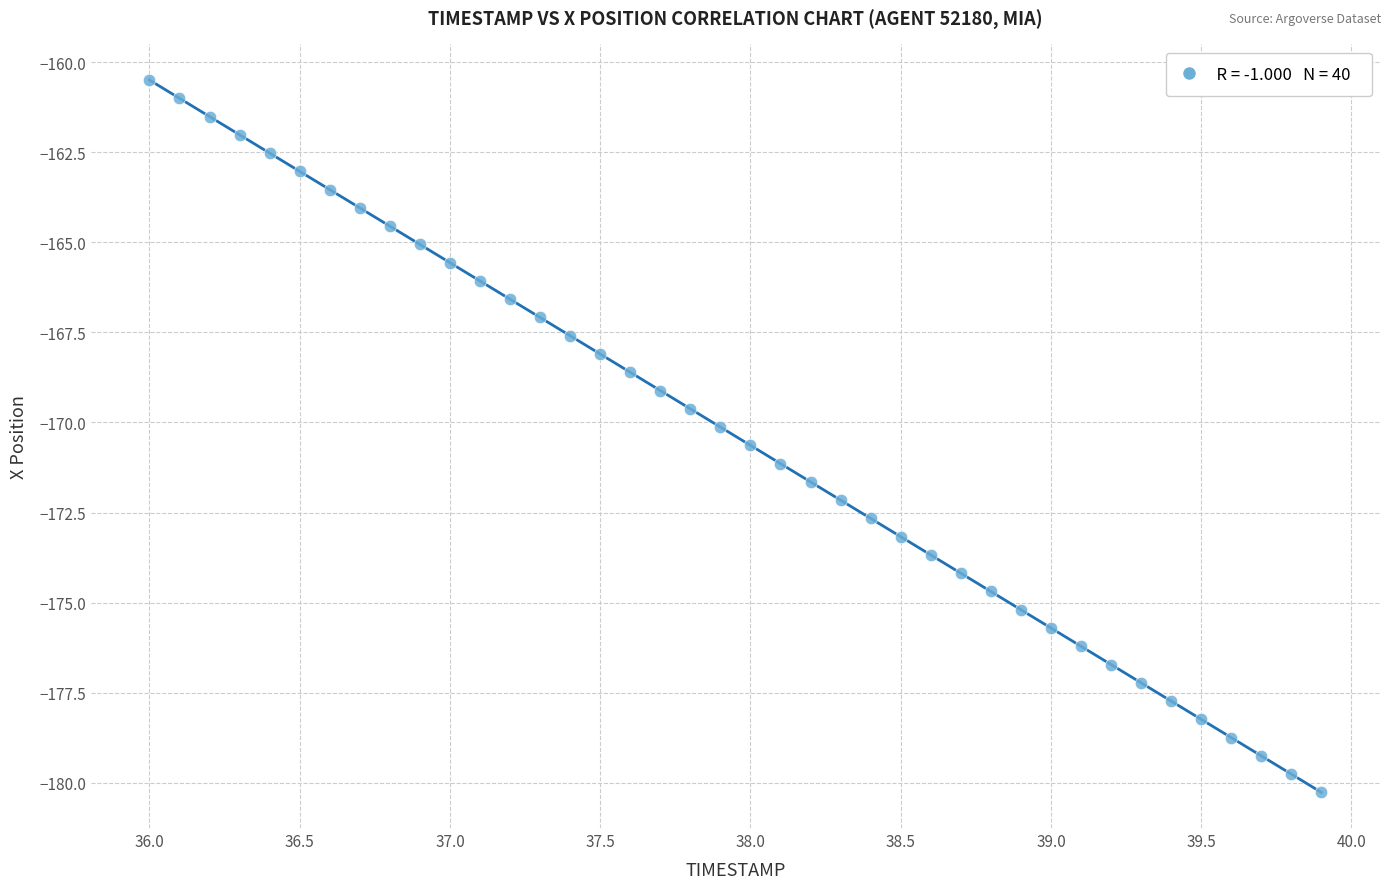

What is the range of X values (max minus min)?

3.9